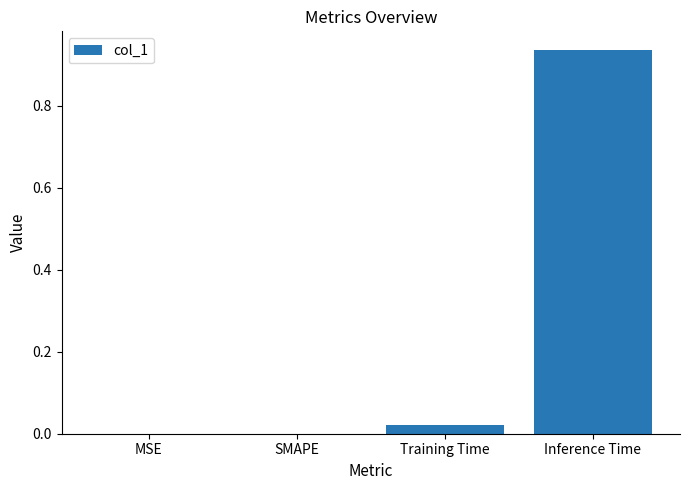

The chart shows a value of 0.0 at Training Time. True or false?

True